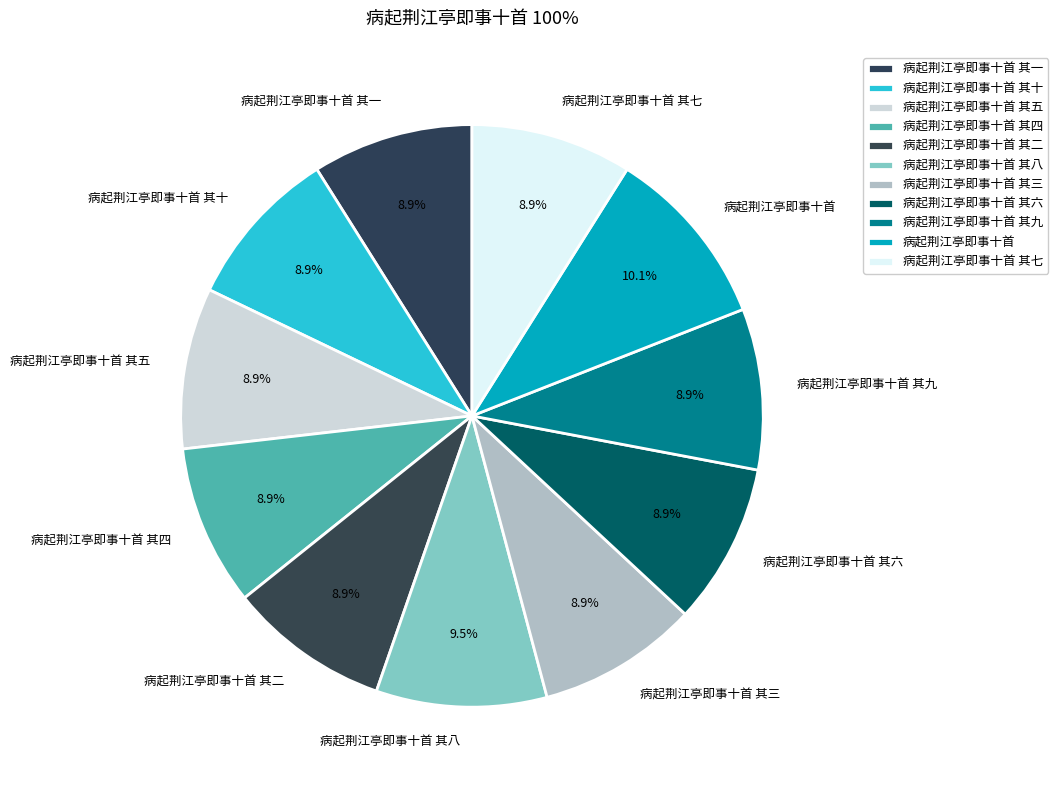

To the nearest percent, what percentage of the pie is 病起荆江亭即事十首 其十?

9%